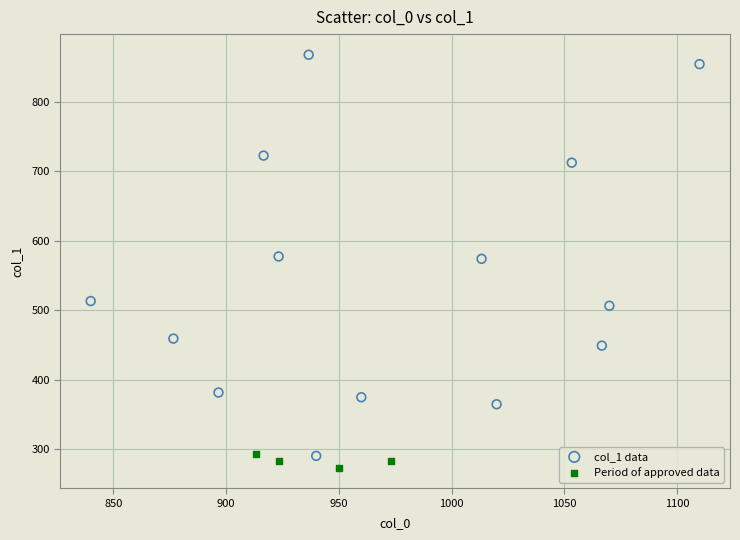

What are all the series names shown in the legend?

col_1 data, Period of approved data